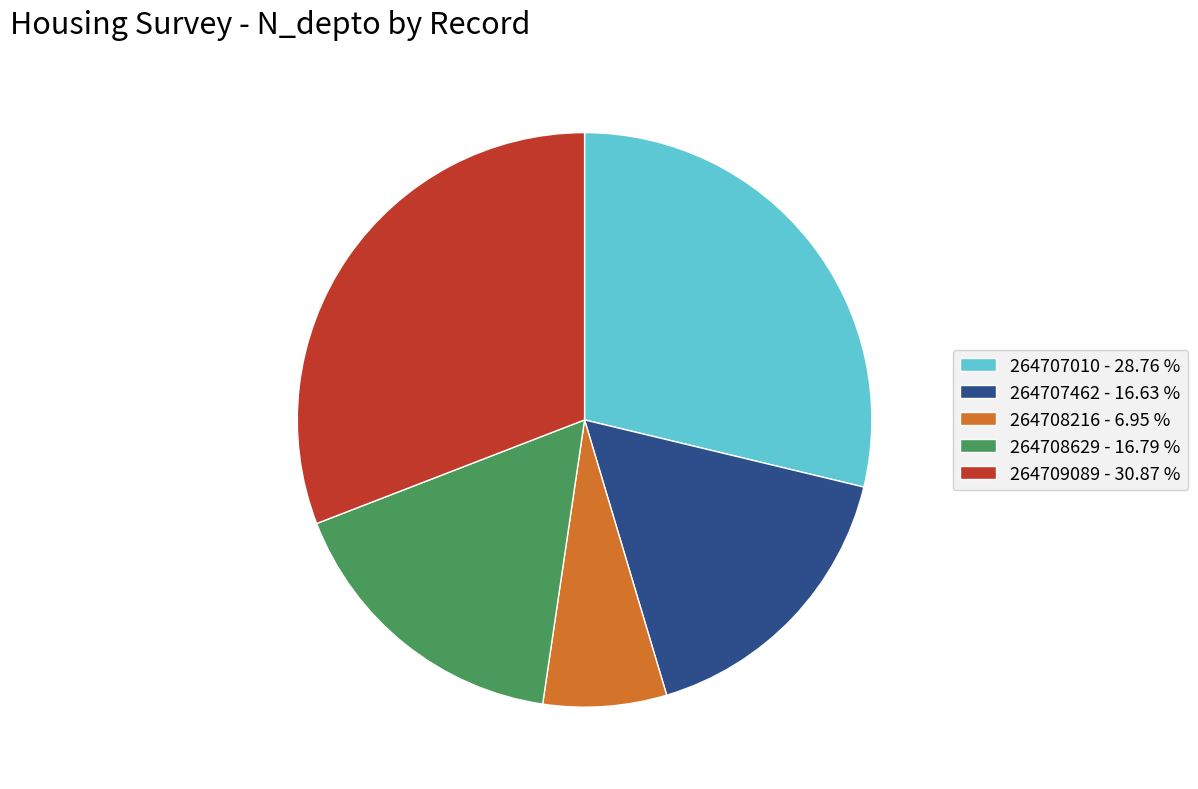

Is the sum of 264707462 - 16.63 % and 264707010 - 28.76 % greater than half?

No